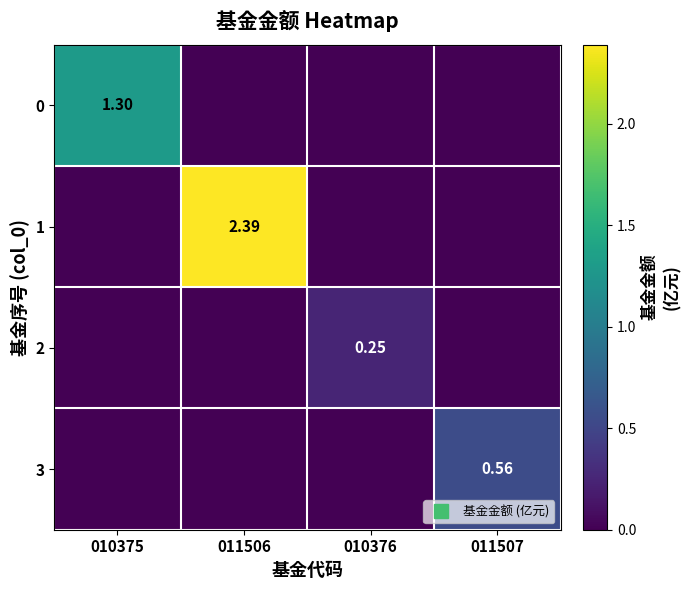

At 010376, list the series in order from smallest to largest.

0, 1, 3, 2